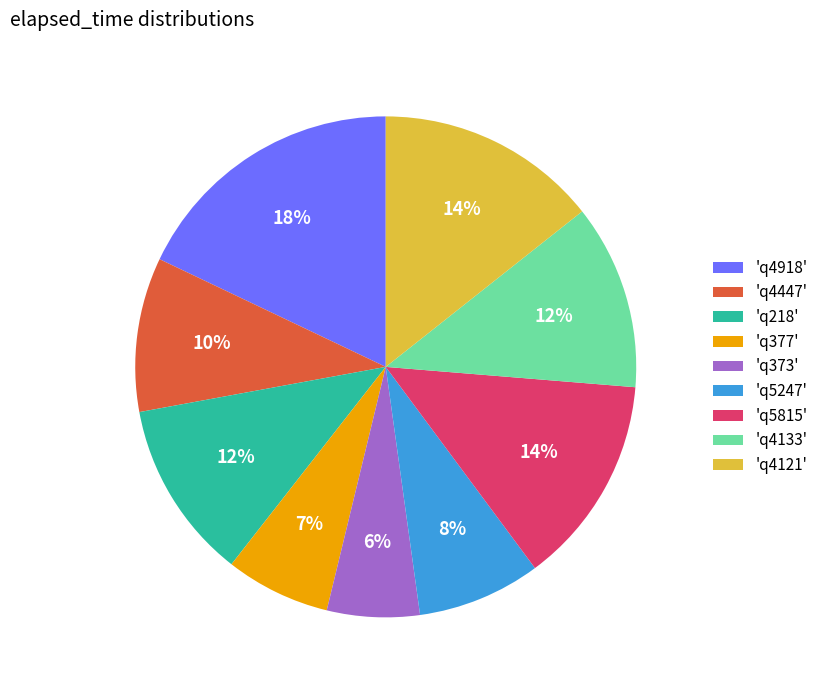

Is there any slice that represents more than half of the pie?

No